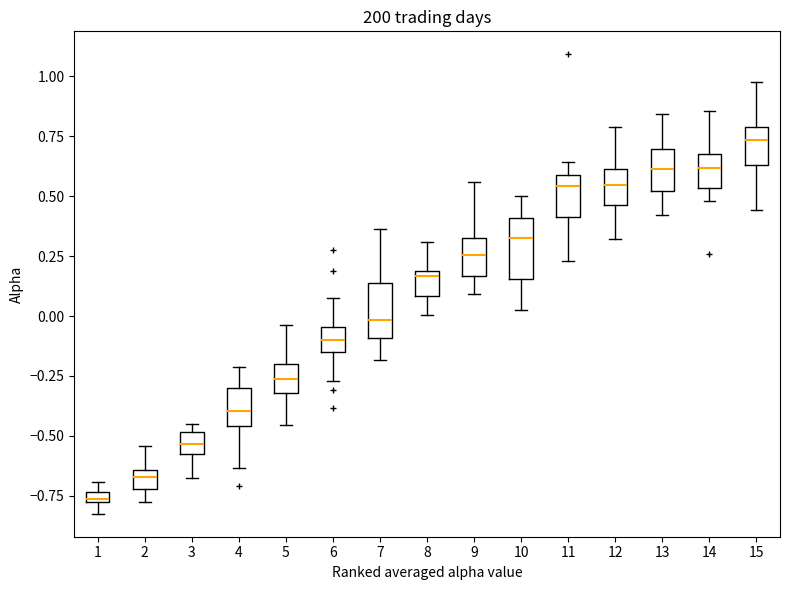

Where does the median line of the box at x = 15 sit on the y-axis? The values are not printed on the chart, so give them approximately, as read against the axis.

0.75